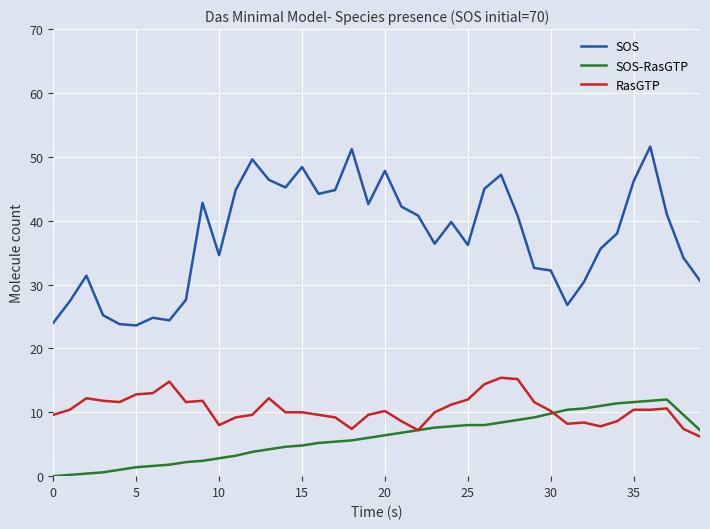

Which series has the widest spread of values?

SOS